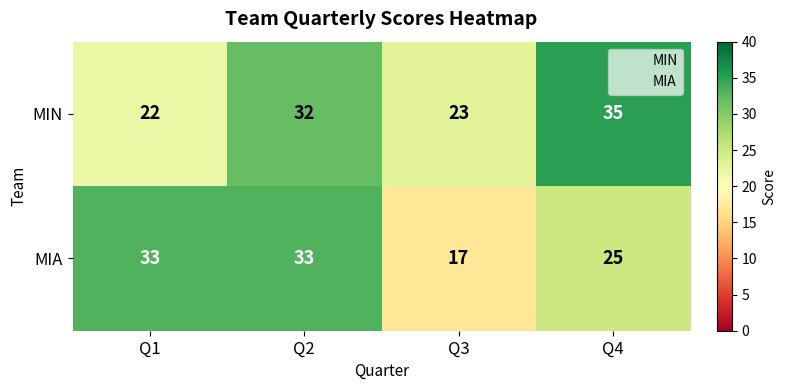

List the series in order of their overall mean, highest first.

MIN, MIA